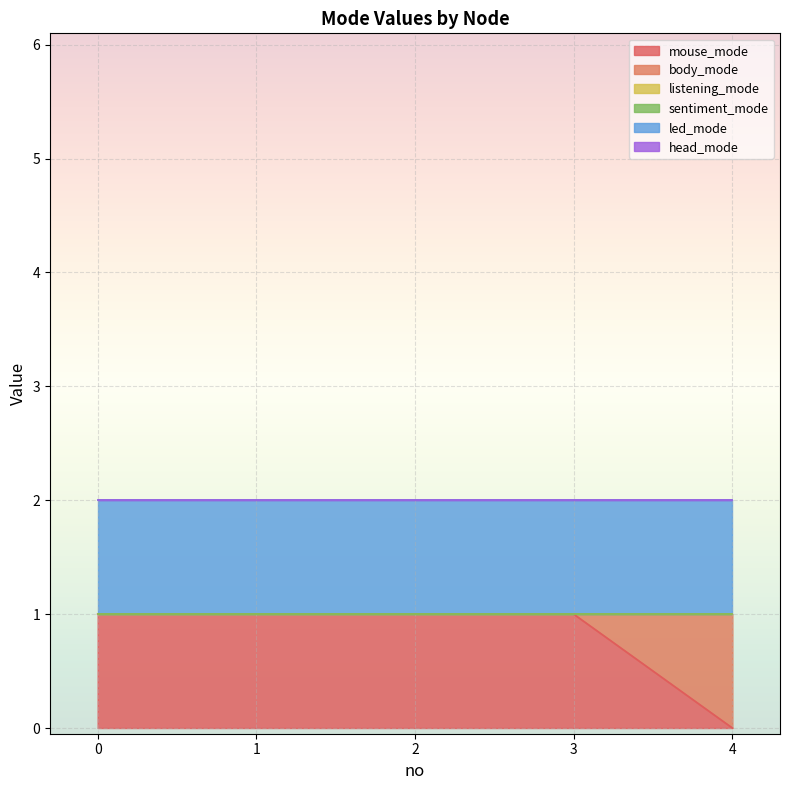

Which label corresponds to the smallest value in the chart?

4